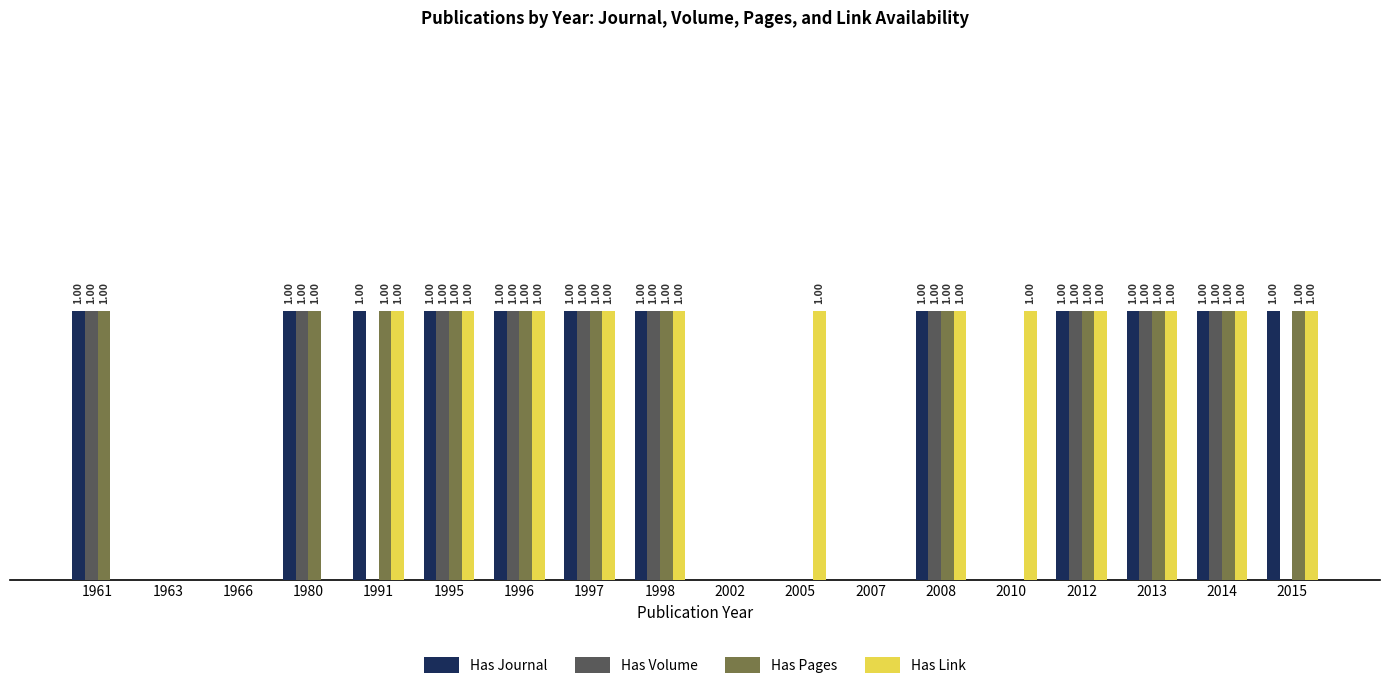

Is the value of Has Link at 2005 greater than the value of Has Journal at 2005?

Yes